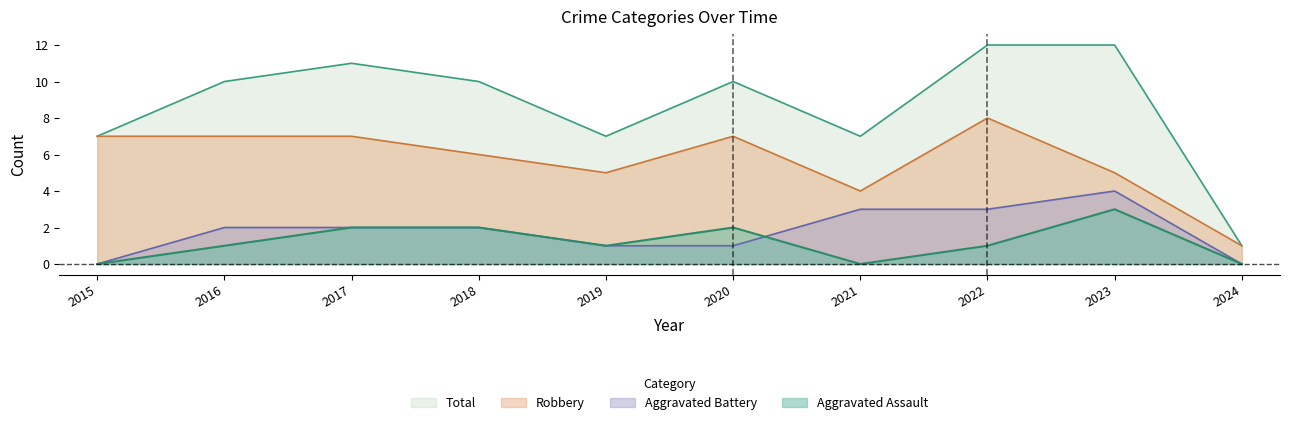

Reading right to left, transcribe all the data shown in this chart.

Aggravated Assault: 2024=0	2023=3	2022=1	2021=0	2020=2	2019=1	2018=2	2017=2	2016=1	2015=0
Aggravated Battery: 2024=0	2023=4	2022=3	2021=3	2020=1	2019=1	2018=2	2017=2	2016=2	2015=0
Robbery: 2024=1	2023=5	2022=8	2021=4	2020=7	2019=5	2018=6	2017=7	2016=7	2015=7
Total: 2024=1	2023=12	2022=12	2021=7	2020=10	2019=7	2018=10	2017=11	2016=10	2015=7